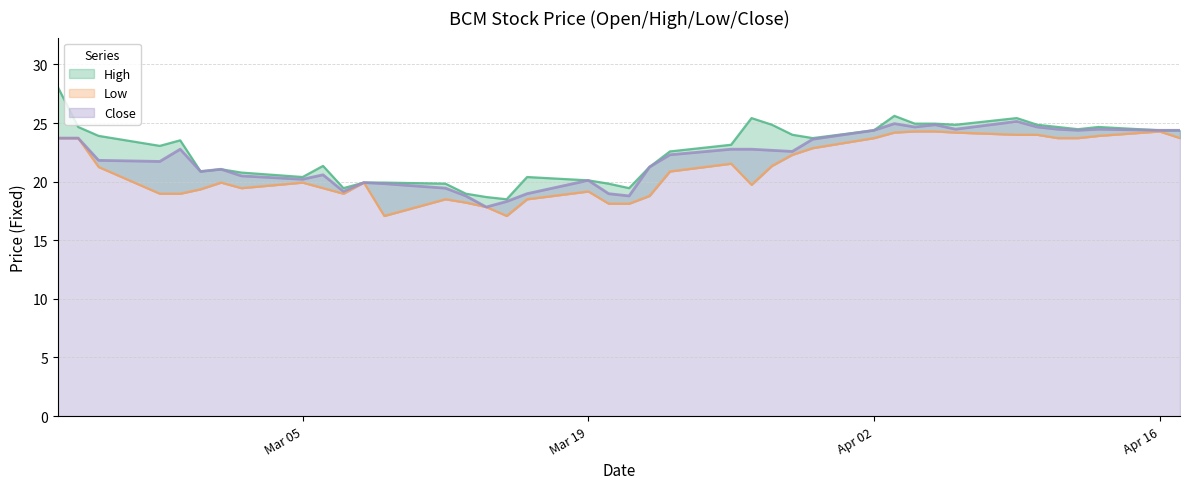

At which category does the chart reach its peak across all series?

20180221